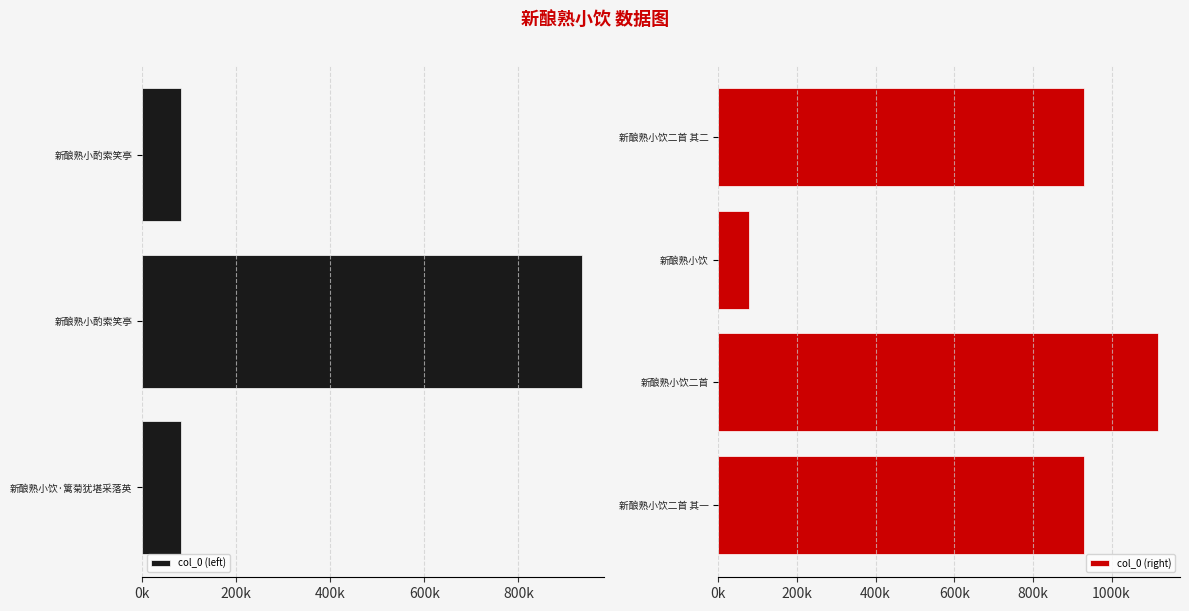

True or false: the data shows 1582732 at 新酿熟小饮二首 其二.

False